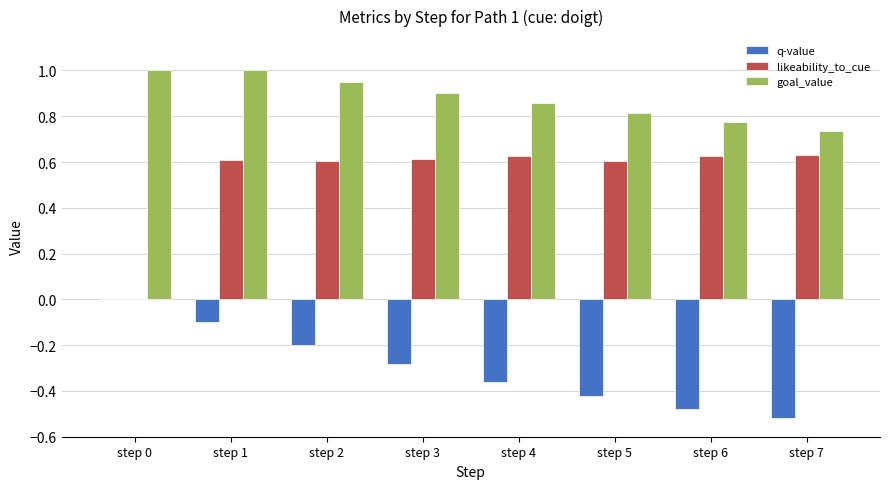

Which series changed the most between step 0 and step 5?

likeability_to_cue